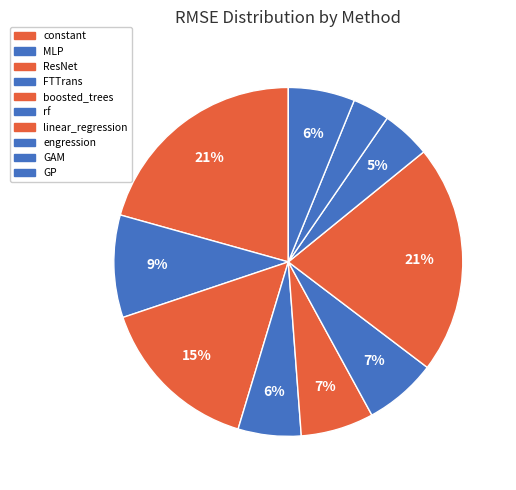

Which slice is the smallest?

GAM